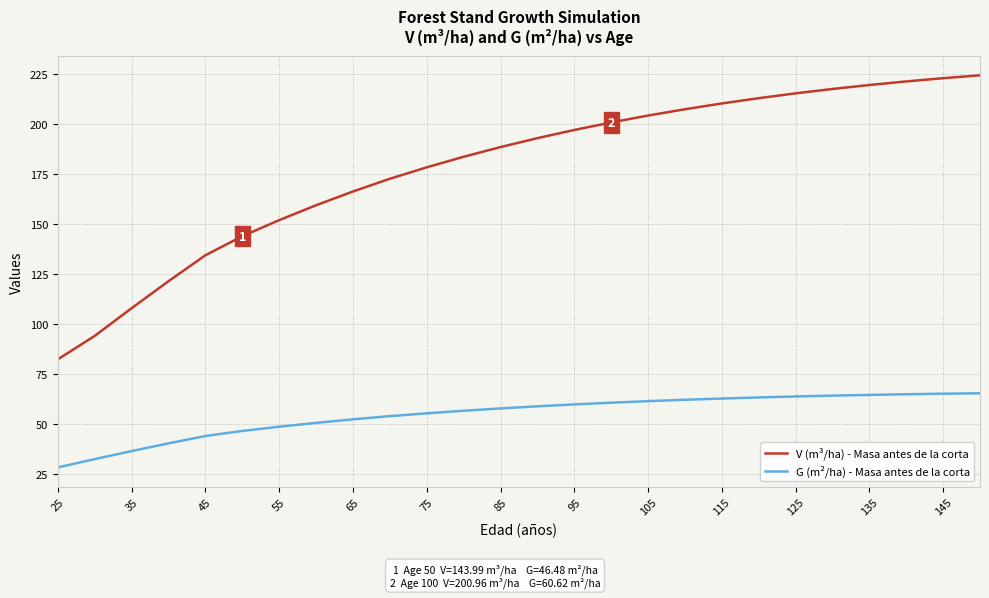

Which series has the widest spread of values?

V (m³/ha) - Masa antes de la corta